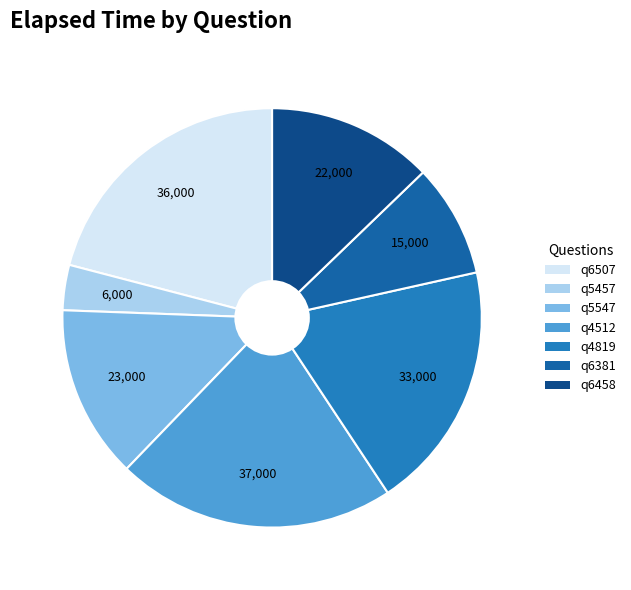

The q5457 slice represents 17% of the pie. True or false?

False